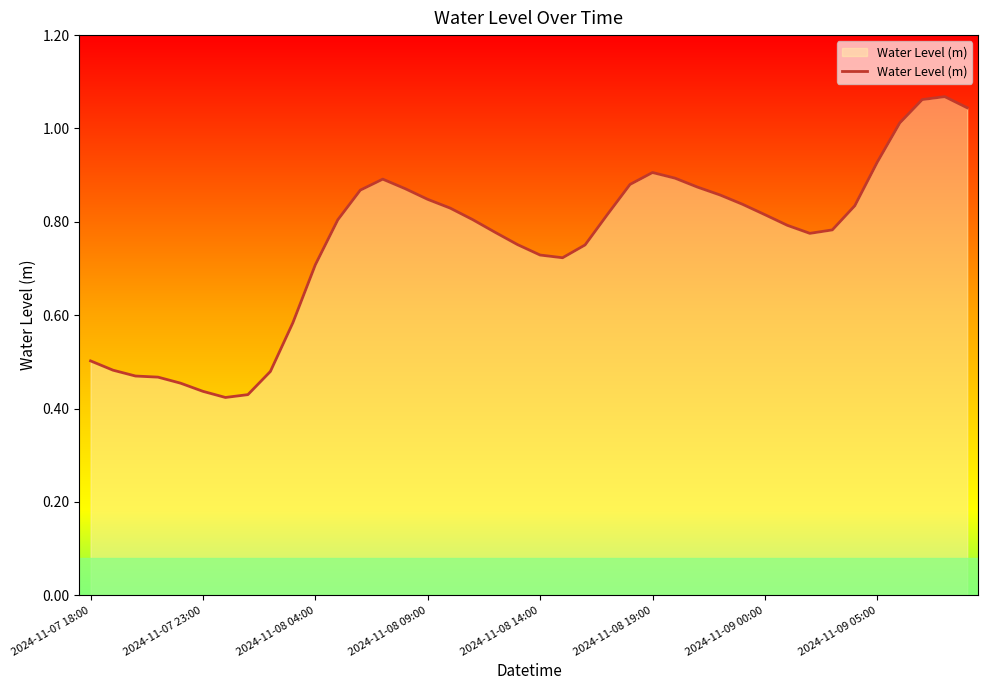

Is this an area chart (filled region under the line)?

Yes